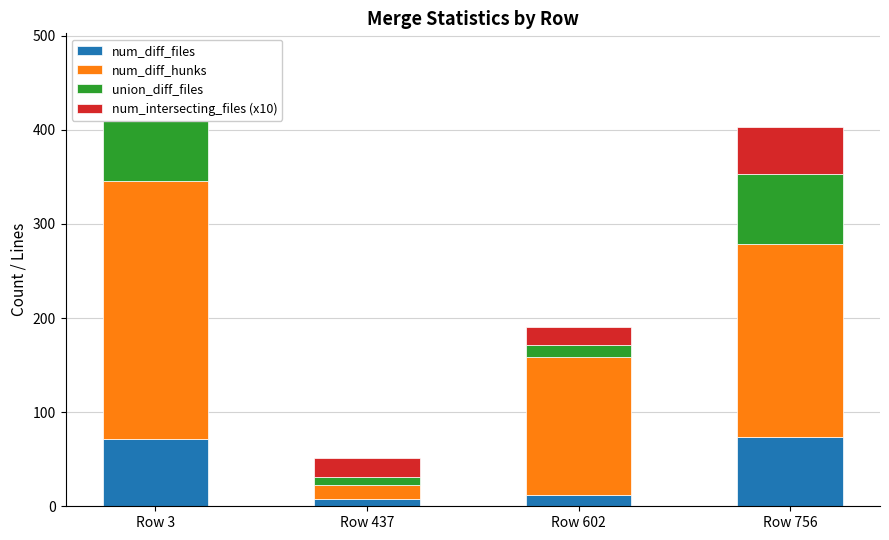

What is the minimum value for num_intersecting_files (x10)?

20